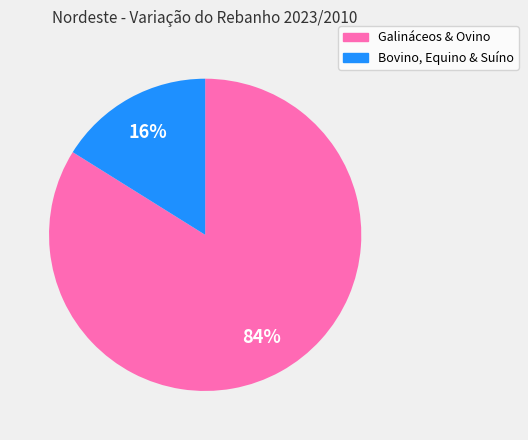

Does any single category account for the majority?

Yes